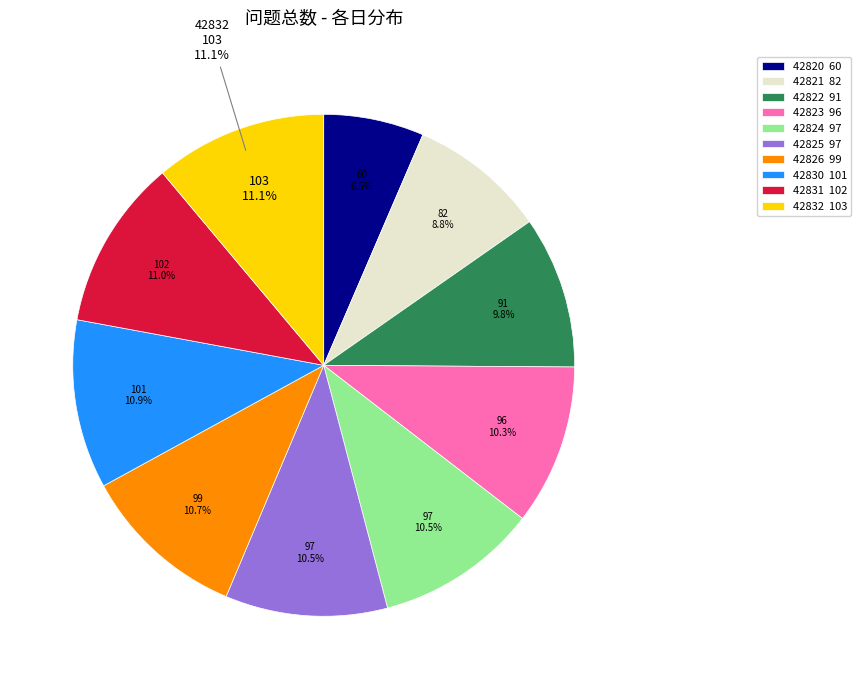

Rank the categories by value from lowest to highest.

42820, 42821, 42822, 42823, 42824, 42825, 42826, 42830, 42831, 42832